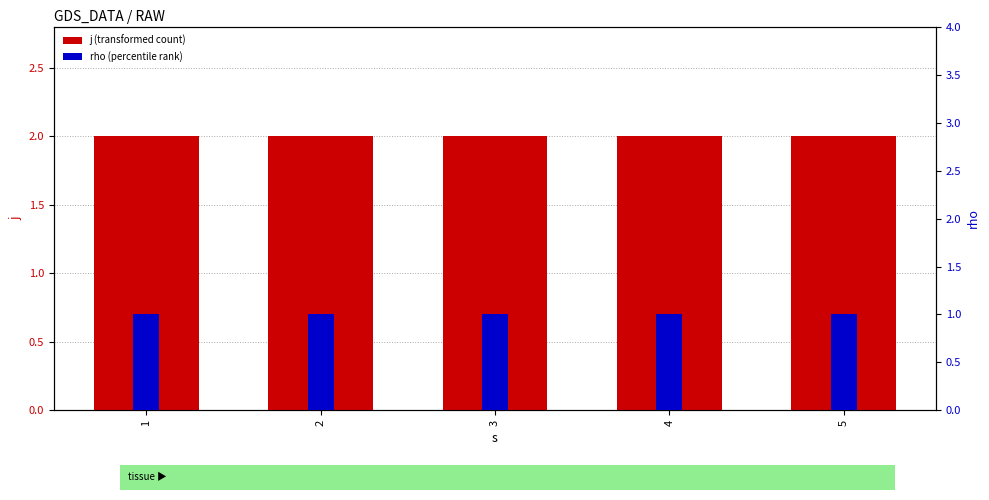

What is the approximate value of rho (percentile rank) at 1?

1